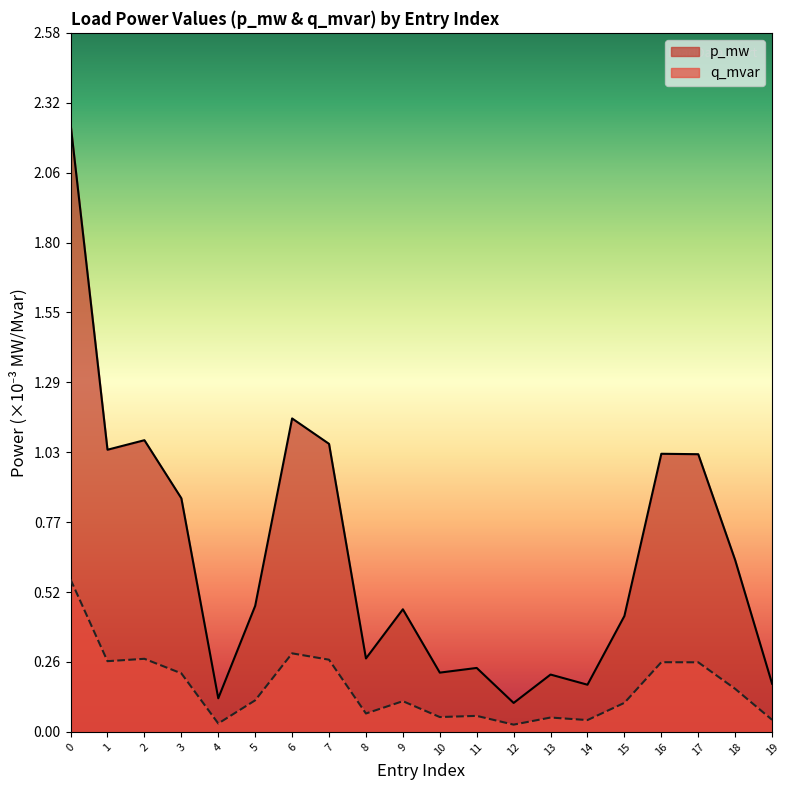

Which series has the largest range (max minus min)?

p_mw